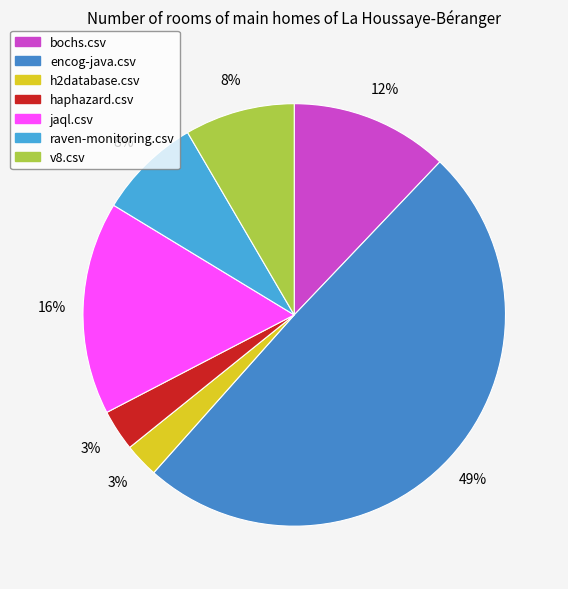

How many slices are in this pie chart?

7